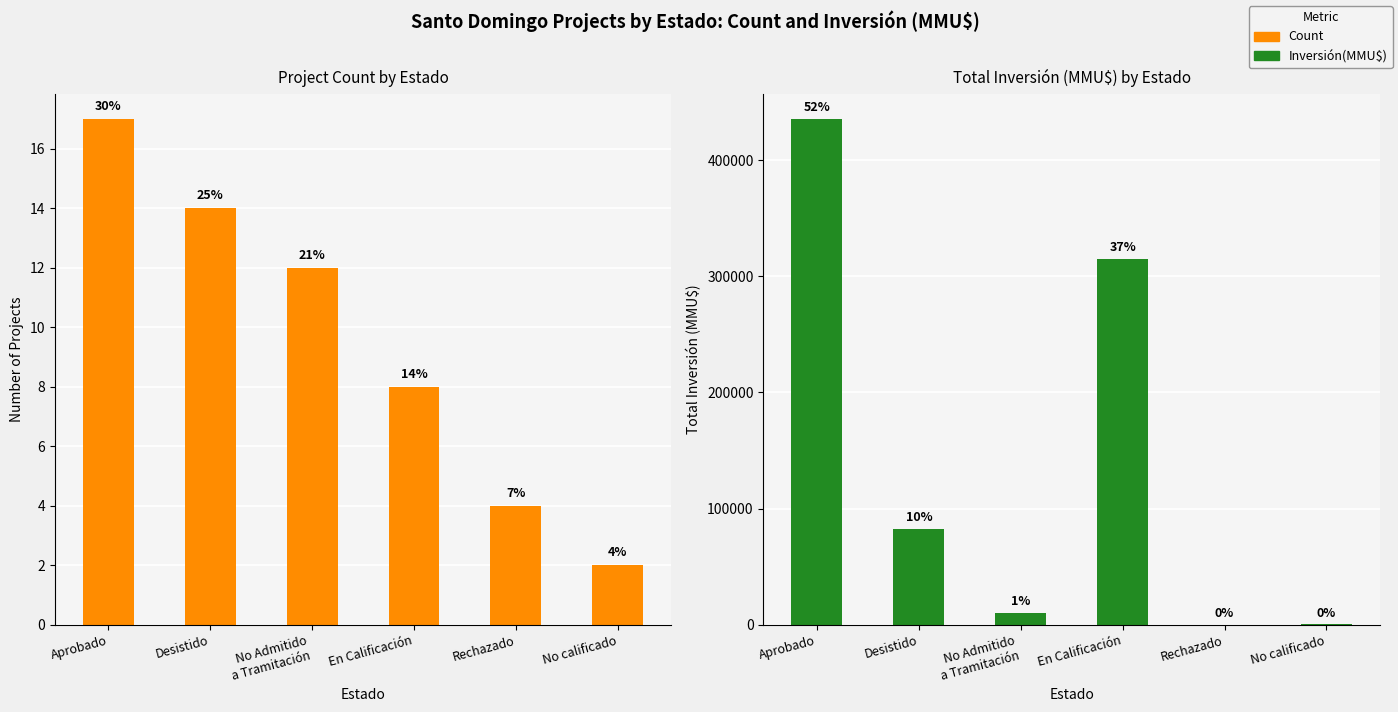

Which category has the highest value across all series?

Aprobado